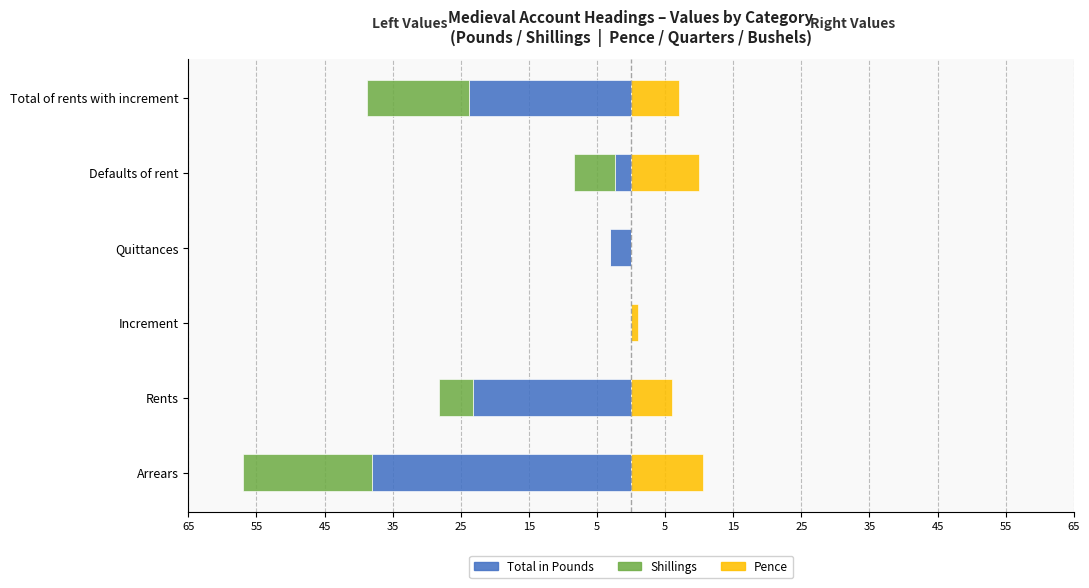

How many bars are there in each group?

3